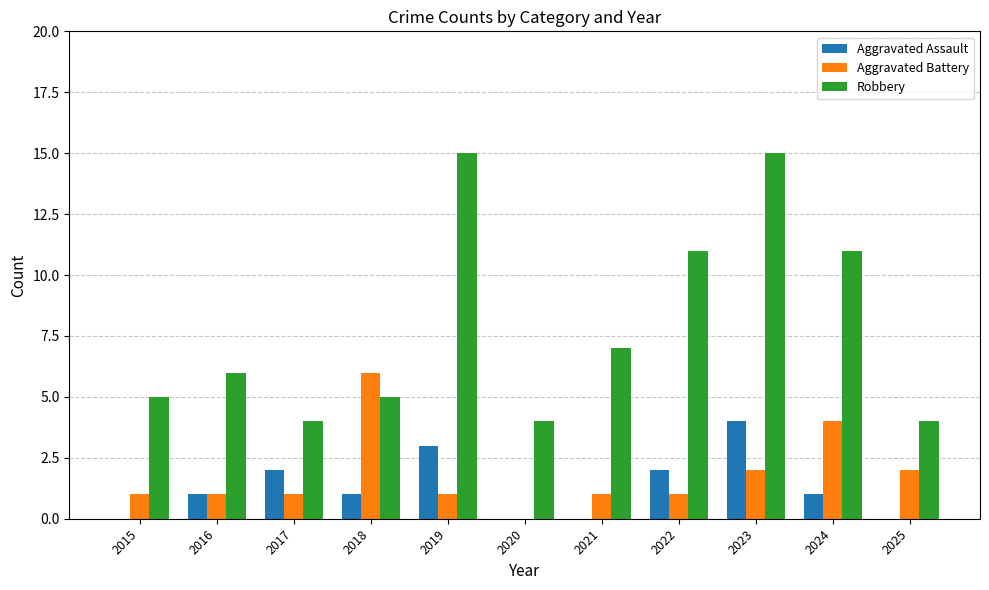

Reading left to right, list all the values displayed in this chart.

Aggravated Assault: 0	1	2	1	3	0	0	2	4	1	0
Aggravated Battery: 1	1	1	6	1	0	1	1	2	4	2
Robbery: 5	6	4	5	15	4	7	11	15	11	4